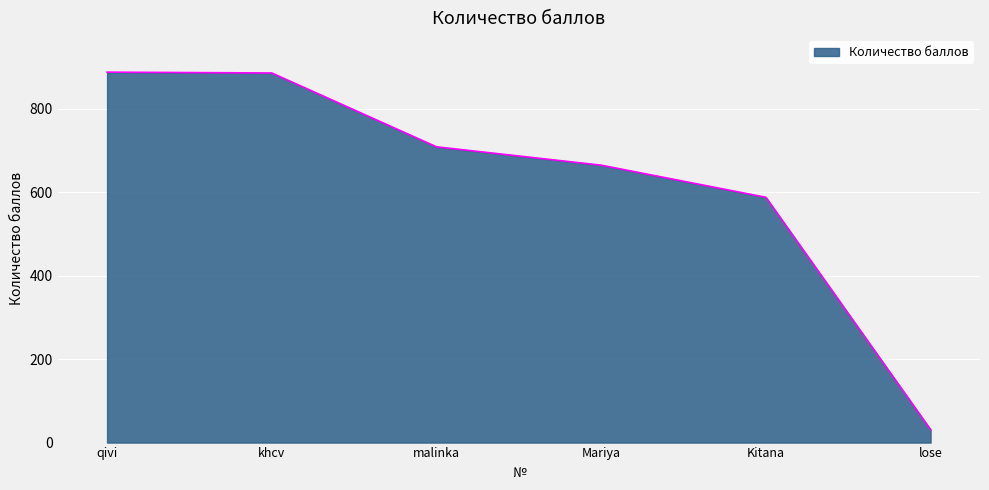

Is it true that the value at Kitana is 588?

True